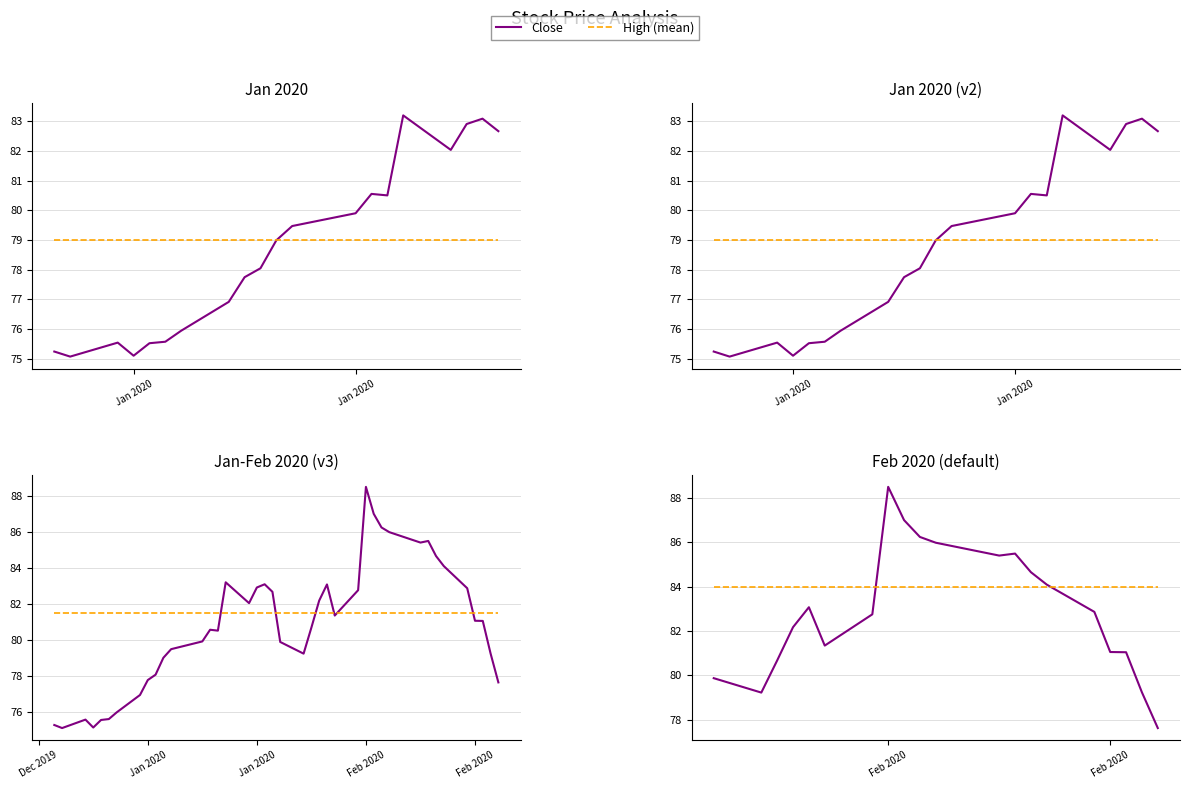

True or false: High (mean) has more than 2 interior local peaks.

False